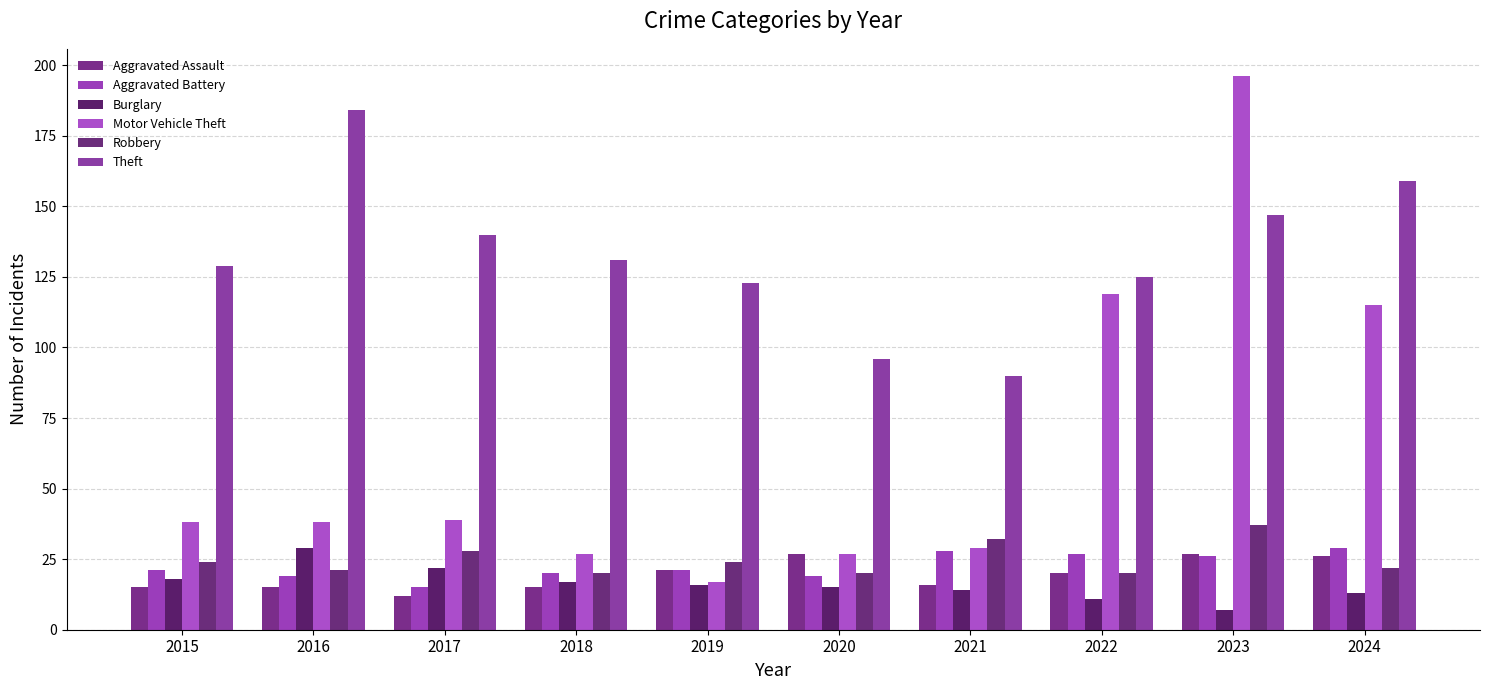

The Motor Vehicle Theft series shows 56 at 2022. True or false?

False